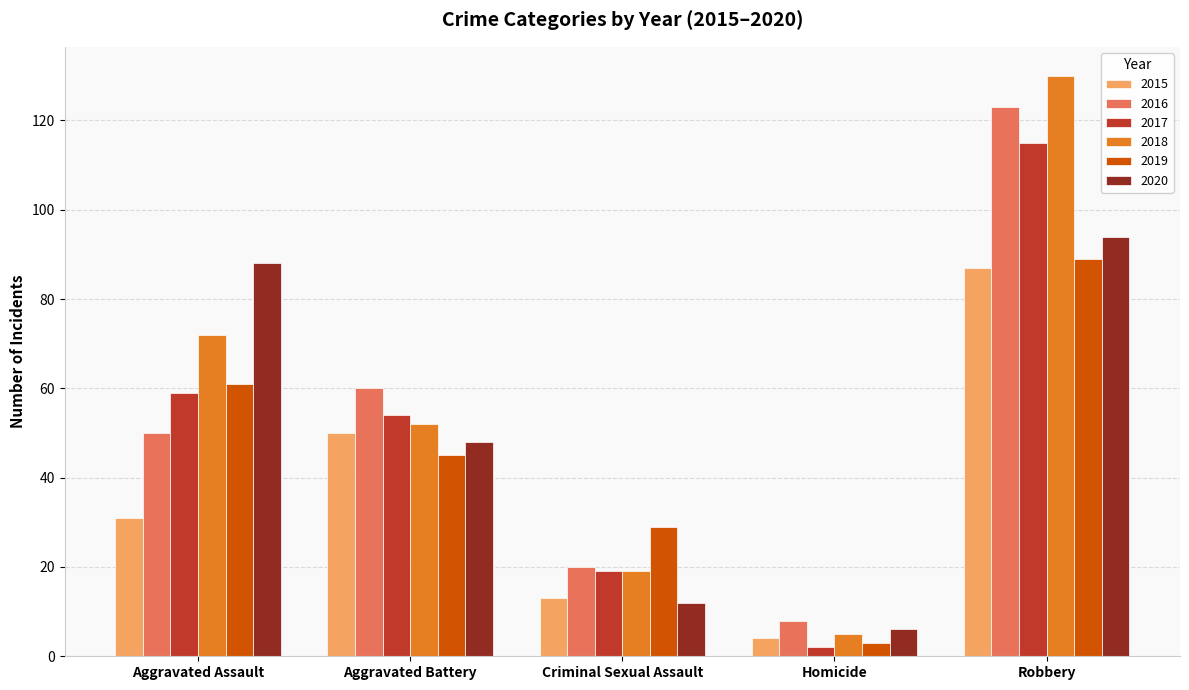

At how many categories does at least one series exceed 115?

1